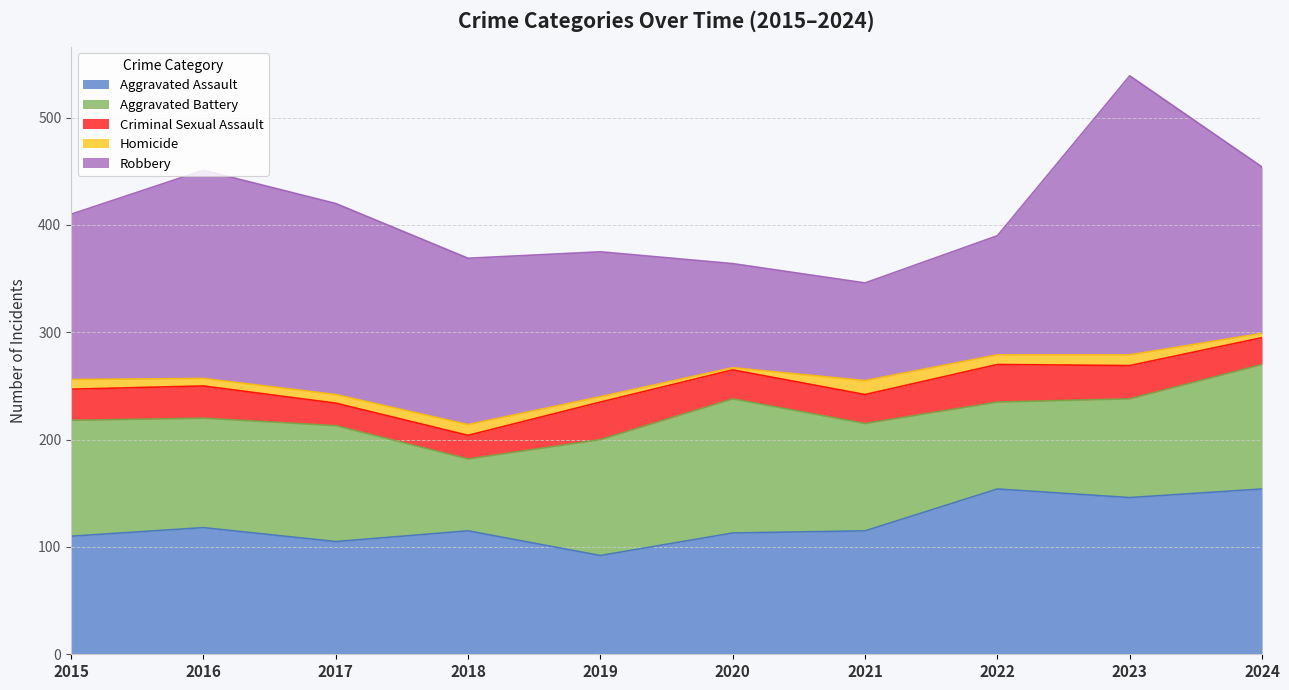

Reading left to right, list all the values displayed in this chart.

Aggravated Assault: 110	118	105	115	92	113	115	154	146	154
Aggravated Battery: 108	102	108	67	108	125	100	81	92	116
Criminal Sexual Assault: 29	30	21	22	35	27	27	35	31	25
Homicide: 9	7	8	10	5	2	13	9	10	4
Robbery: 154	194	178	155	135	97	91	111	260	155